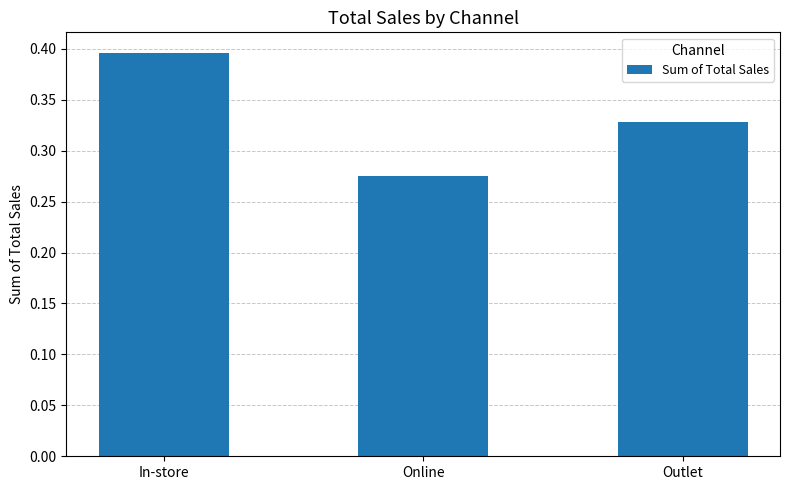

List the labels in order of value, smallest first.

Online, Outlet, In-store